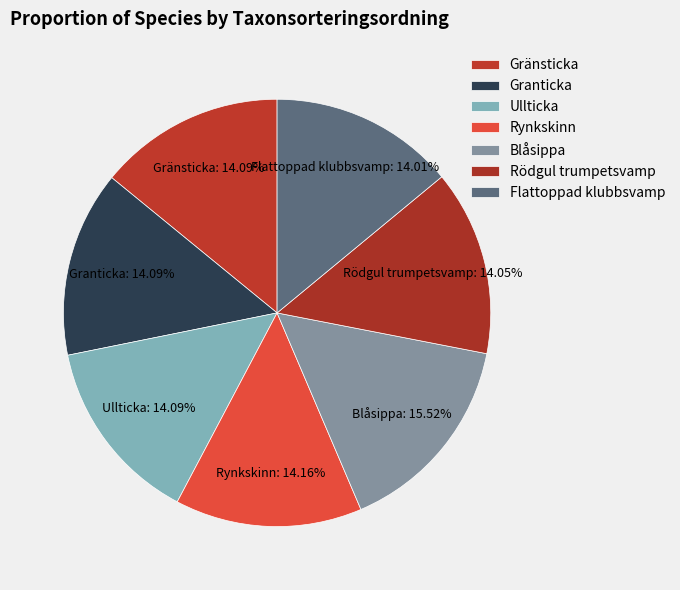

Is it true that Blåsippa is 16% of the pie?

True